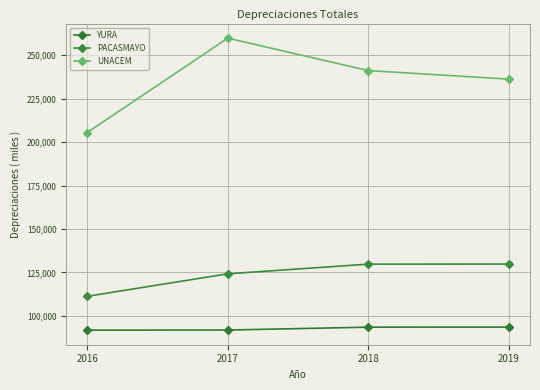

Between 2018 and 2019, which is larger?

2019